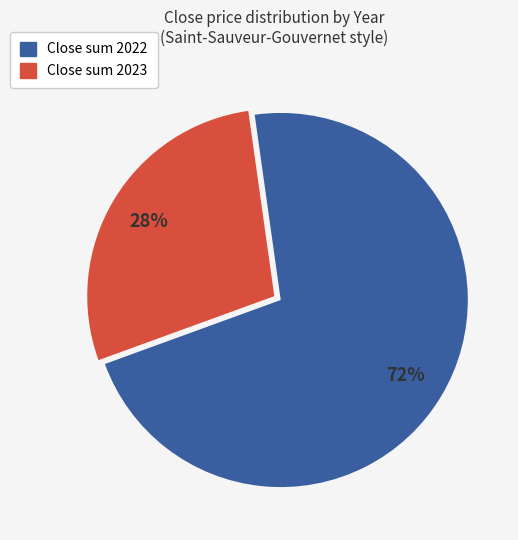

To the nearest percent, what is the average slice percentage?

50%